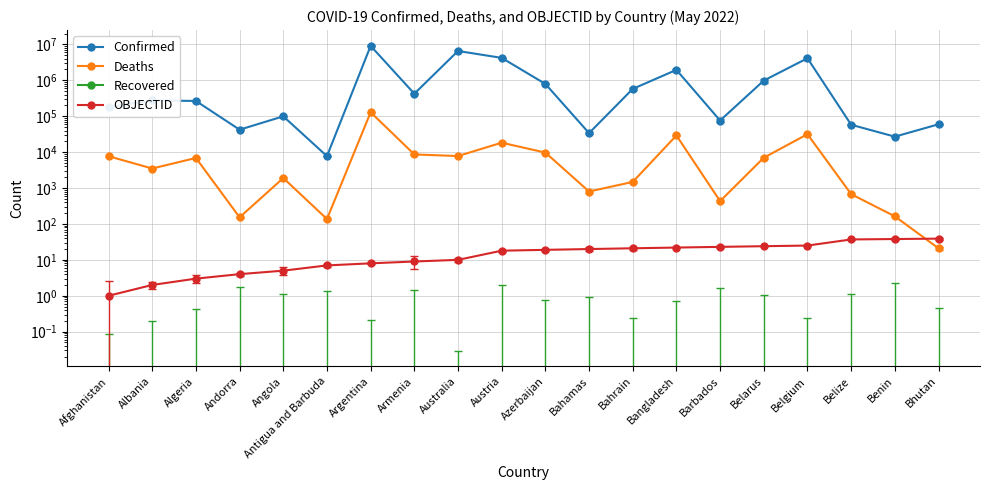

At Algeria, list the series in order from largest to smallest.

Confirmed, Deaths, OBJECTID, Recovered